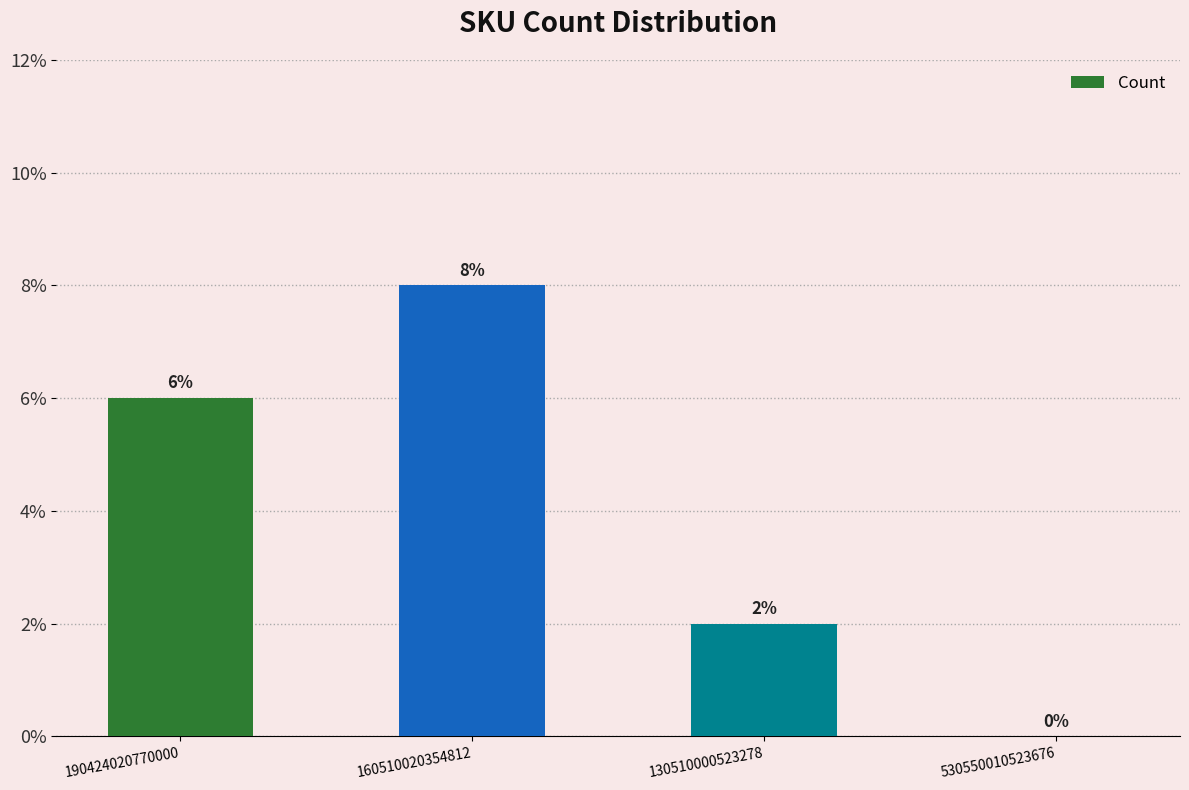

Reading right to left, what are all the values shown in this chart?

530550010523676=0	130510000523278=2	160510020354812=8	190424020770000=6